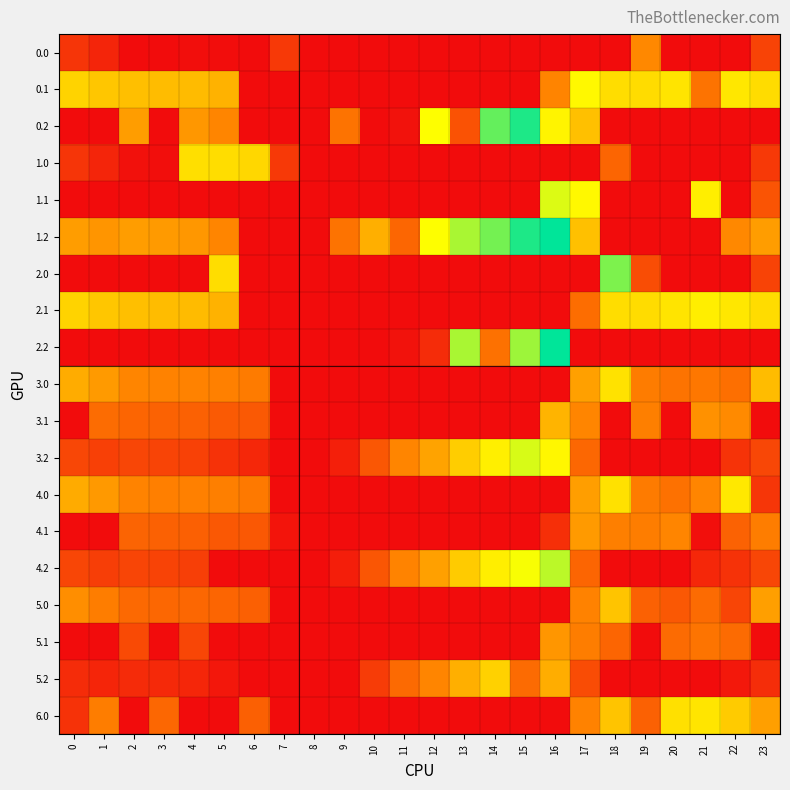

Reading left to right, list all the values displayed in this chart.

0.0: 0=82.0	1=49.5	2=0.0	3=0.0	4=4.9	5=2.2	6=0.0	7=89.9	8=0.0	9=0.0	10=0.0	11=0.0	12=0.0	13=0.0	14=0.0	15=0.0	16=0.0	17=0.0	18=0.0	19=249.1	20=0.0	21=0.0	22=0.0	23=111.3
0.1: 0=384.6	1=361.1	2=347.9	3=342.7	4=339.6	5=324.9	6=0.0	7=0.0	8=0.0	9=0.0	10=0.0	11=0.0	12=0.0	13=0.0	14=0.0	15=0.0	16=240.5	17=451.1	18=402.0	19=400.2	20=414.5	21=207.7	22=419.9	23=399.4
0.2: 0=0.0	1=0.0	2=285.5	3=0.0	4=274.4	5=244.3	6=0.0	7=0.0	8=0.0	9=207.2	10=0.0	11=11.0	12=464.1	13=141.6	14=602.8	15=667.3	16=444.7	17=350.2	18=0.0	19=0.0	20=0.0	21=0.0	22=0.0	23=0.0
1.0: 0=82.0	1=49.5	2=10.3	3=4.4	4=404.9	5=402.2	6=392.0	7=89.9	8=0.0	9=0.0	10=0.0	11=0.0	12=0.0	13=0.0	14=0.0	15=0.0	16=0.0	17=0.0	18=179.8	19=0.0	20=0.0	21=0.0	22=0.0	23=90.6
1.1: 0=0.0	1=0.0	2=0.0	3=0.0	4=0.0	5=0.0	6=0.0	7=0.0	8=0.0	9=0.0	10=0.0	11=0.0	12=0.0	13=0.0	14=0.0	15=0.0	16=495.5	17=451.1	18=0.0	19=0.0	20=0.0	21=432.4	22=0.0	23=144.4
1.2: 0=287.1	1=272.7	2=285.5	3=281.0	4=274.4	5=244.3	6=0.0	7=0.0	8=0.0	9=207.2	10=319.5	11=180.9	12=464.1	13=541.6	14=588.9	15=667.3	16=695.1	17=350.2	18=0.0	19=0.0	20=0.0	21=0.0	22=247.4	23=287.5
2.0: 0=0.0	1=0.0	2=0.0	3=0.0	4=0.0	5=402.2	6=0.0	7=0.0	8=0.0	9=0.0	10=0.0	11=0.0	12=0.0	13=0.0	14=0.0	15=0.0	16=0.0	17=0.0	18=579.8	19=130.4	20=0.0	21=0.0	22=0.0	23=111.3
2.1: 0=384.6	1=361.1	2=347.9	3=342.7	4=339.6	5=324.9	6=0.0	7=0.0	8=0.0	9=0.0	10=0.0	11=0.0	12=0.0	13=0.0	14=0.0	15=0.0	16=0.0	17=196.1	18=402.0	19=400.2	20=414.5	21=432.4	22=419.9	23=399.4
2.2: 0=0.0	1=0.0	2=0.0	3=0.0	4=0.0	5=0.0	6=0.0	7=0.0	8=0.0	9=0.0	10=0.0	11=11.0	12=64.1	13=541.6	14=202.8	15=551.5	16=695.1	17=0.0	18=0.0	19=0.0	20=0.0	21=0.0	22=0.0	23=0.0
3.0: 0=314.0	1=281.5	2=242.3	3=236.4	4=236.9	5=234.2	6=224.0	7=0.0	8=0.0	9=0.0	10=0.0	11=0.0	12=0.0	13=0.0	14=0.0	15=0.0	16=0.0	17=291.3	18=411.8	19=226.1	20=206.9	21=215.4	22=199.7	23=343.3
3.1: 0=0.0	1=193.1	2=179.9	3=174.7	4=171.6	5=156.9	6=156.1	7=0.0	8=0.0	9=0.0	10=0.0	11=0.0	12=0.0	13=0.0	14=0.0	15=0.0	16=327.5	17=242.3	18=0.0	19=232.2	20=0.0	21=264.4	22=251.9	23=0.0
3.2: 0=119.1	1=104.7	2=117.5	3=113.0	4=106.4	5=76.3	6=54.6	7=0.0	8=0.0	9=39.2	10=151.5	11=243.0	12=296.1	13=373.6	14=434.8	15=499.3	16=448.2	17=182.2	18=0.0	19=0.0	20=0.0	21=0.0	22=79.4	23=119.5
4.0: 0=311.0	1=278.5	2=239.3	3=233.4	4=233.9	5=231.2	6=221.0	7=0.0	8=0.0	9=0.0	10=0.0	11=0.0	12=0.0	13=0.0	14=0.0	15=0.0	16=0.0	17=288.3	18=408.8	19=223.1	20=203.9	21=242.8	22=421.3	23=85.3
4.1: 0=0.0	1=0.0	2=176.9	3=171.7	4=168.6	5=153.9	6=153.1	7=17.4	8=0.0	9=0.0	10=0.0	11=0.0	12=0.0	13=0.0	14=0.0	15=0.0	16=69.5	17=280.1	18=231.0	19=229.2	20=243.5	21=6.4	22=172.9	23=228.4
4.2: 0=116.1	1=101.7	2=114.5	3=110.0	4=103.4	5=0.0	6=0.0	7=0.0	8=0.0	9=36.2	10=148.5	11=240.0	12=293.1	13=370.6	14=431.8	15=469.1	16=524.1	17=179.2	18=0.0	19=0.0	20=0.0	21=55.4	22=76.4	23=116.5
5.0: 0=260.0	1=227.5	2=188.3	3=182.4	4=182.9	5=180.2	6=170.0	7=0.0	8=0.0	9=0.0	10=0.0	11=0.0	12=0.0	13=0.0	14=0.0	15=0.0	16=0.0	17=237.3	18=357.8	19=172.1	20=152.9	21=191.8	22=115.3	23=289.3
5.1: 0=0.0	1=0.0	2=125.9	3=0.0	4=117.6	5=0.0	6=0.0	7=0.0	8=0.0	9=0.0	10=0.0	11=0.0	12=0.0	13=0.0	14=0.0	15=0.0	16=273.5	17=229.1	18=180.0	19=0.0	20=192.5	21=210.4	22=191.1	23=0.0
5.2: 0=65.1	1=50.7	2=63.5	3=59.0	4=52.4	5=22.3	6=0.0	7=0.0	8=0.0	9=0.0	10=97.5	11=189.0	12=242.1	13=319.6	14=380.8	15=190.3	16=315.3	17=128.2	18=0.0	19=0.0	20=0.0	21=0.0	22=25.4	23=65.5
6.0: 0=76.8	1=227.5	2=0.0	3=182.4	4=0.0	5=0.0	6=170.0	7=0.0	8=0.0	9=0.0	10=0.0	11=0.0	12=0.0	13=0.0	14=0.0	15=0.0	16=0.0	17=237.3	18=357.8	19=172.1	20=407.9	21=416.4	22=370.3	23=289.3